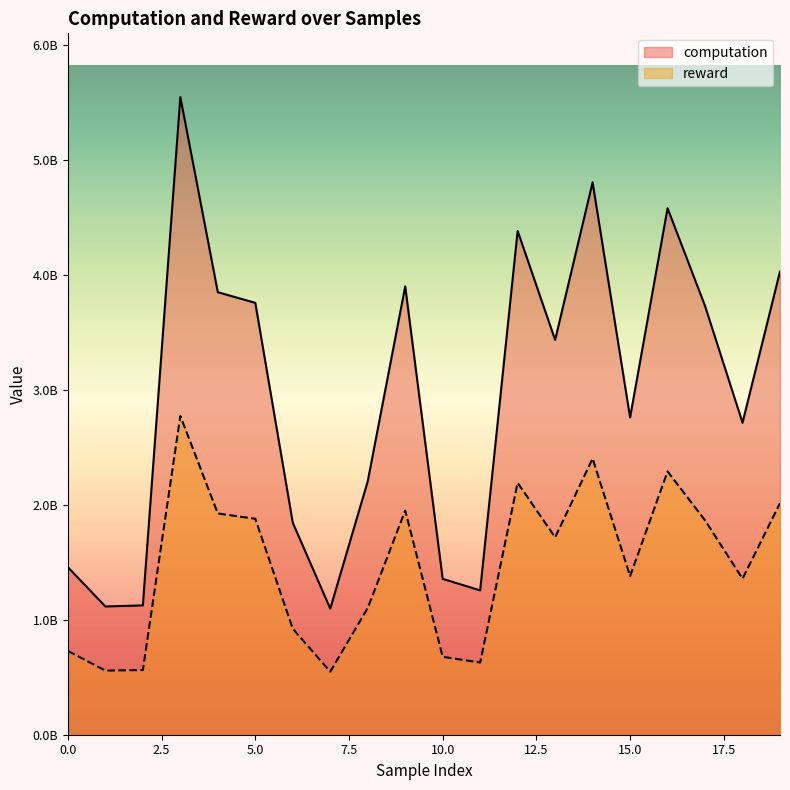

Where does the reward series first go above 1717126309?

3